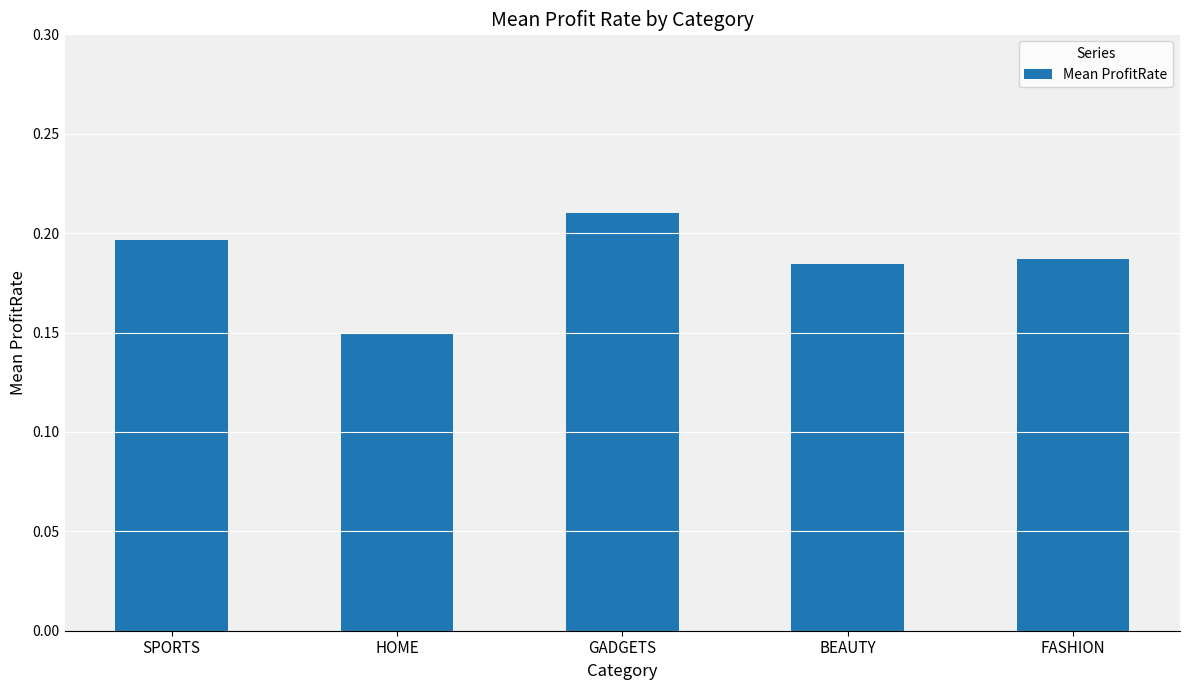

Rank the categories by value from highest to lowest.

GADGETS, SPORTS, FASHION, BEAUTY, HOME